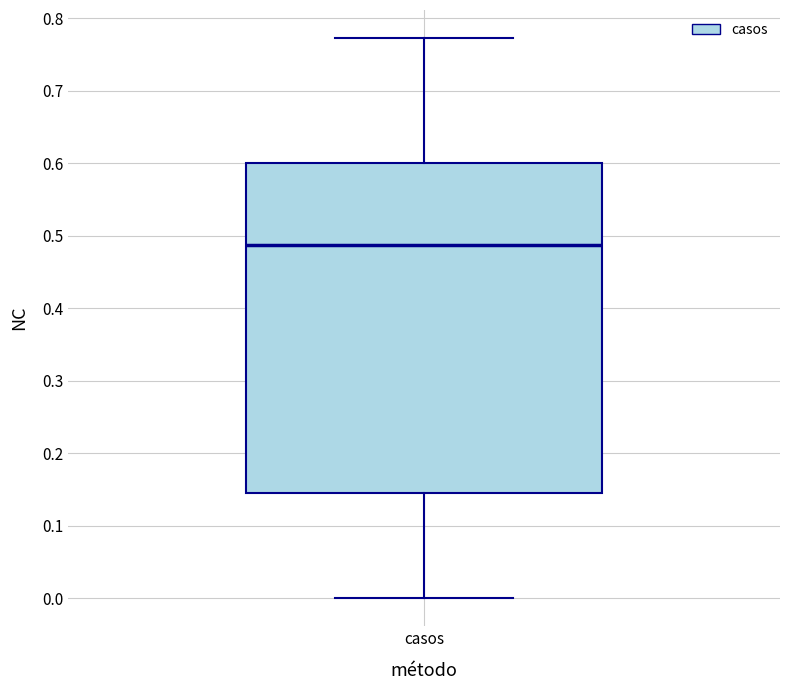

Where does the upper whisker of the box for casos end on the y-axis? The values are not printed on the chart, so give them approximately, as read against the axis.

0.77